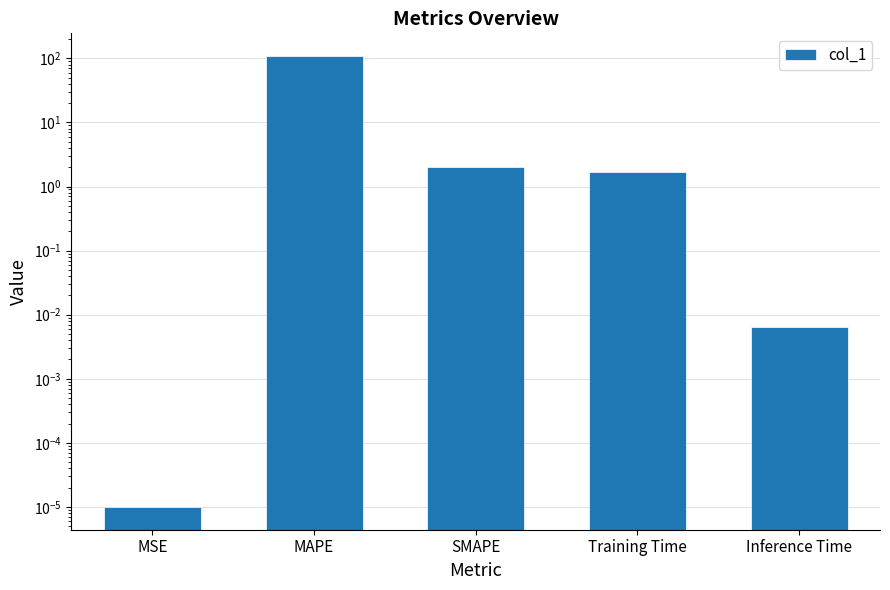

Rank the categories by value from lowest to highest.

MSE, Inference Time, Training Time, SMAPE, MAPE